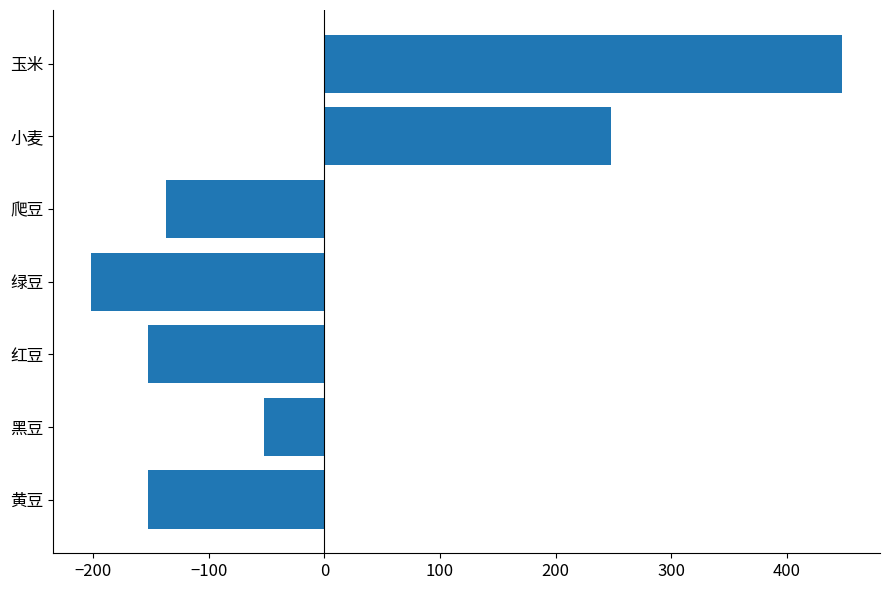

Reading bottom to top, what are all the values shown in this chart?

黄豆=-152.1	黑豆=-52.1	红豆=-152.1	绿豆=-202.1	爬豆=-137.1	小麦=247.9	玉米=447.9